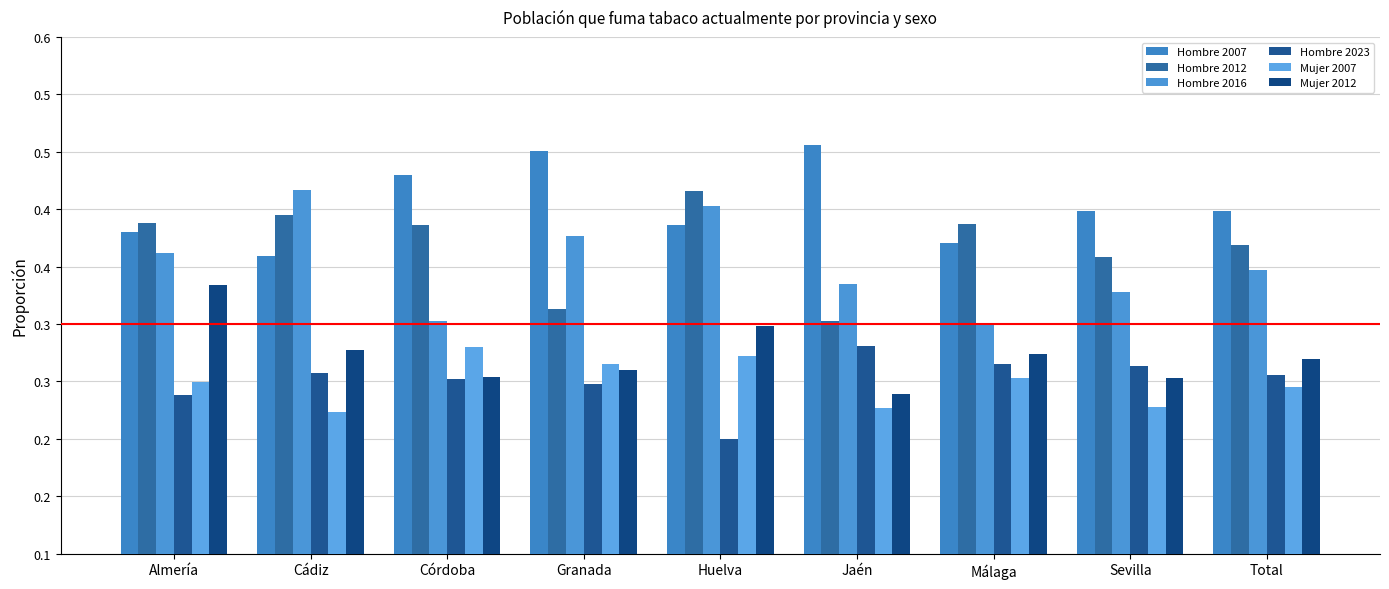

What is the value of the Hombre 2007 bar at the 9th from the left?

0.4